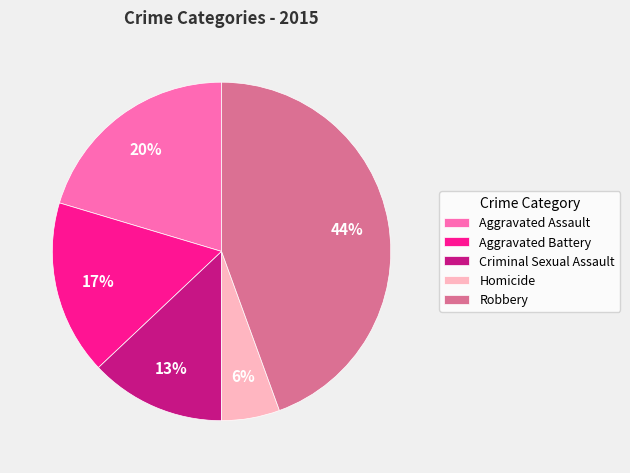

The Criminal Sexual Assault slice represents 13% of the pie. True or false?

True